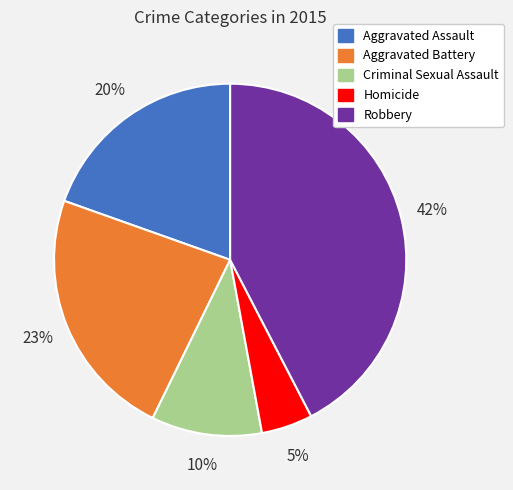

What percentage is the Criminal Sexual Assault slice, to the nearest percent?

10%